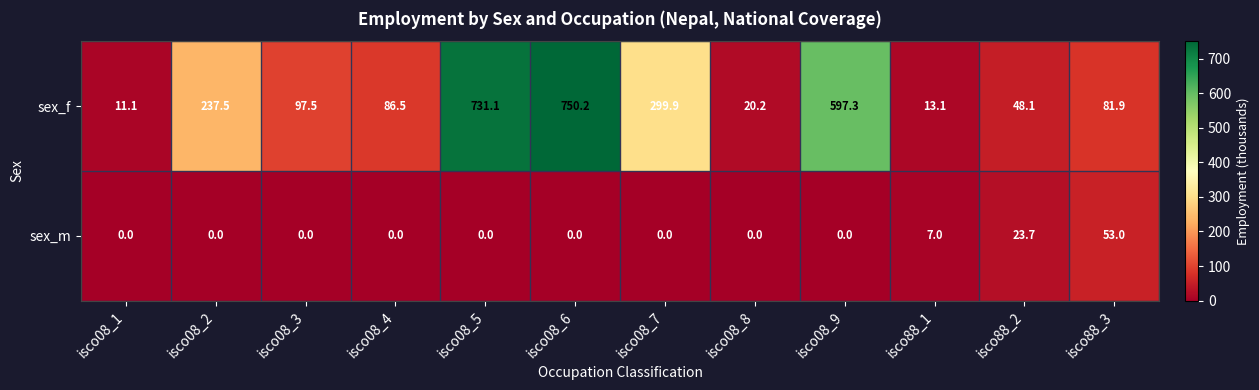

What is the average value of the sex_m series?

7.0